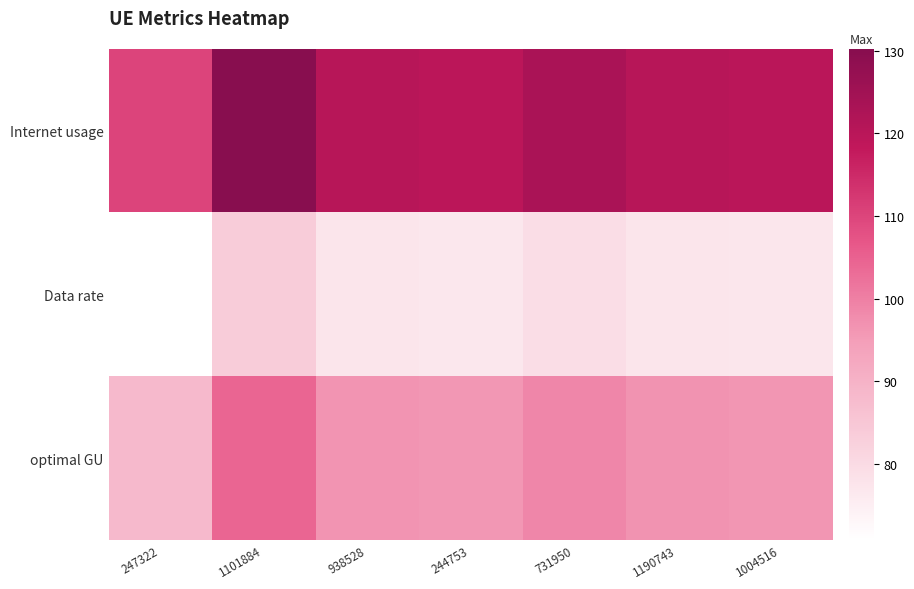

What is the difference between the highest and lowest values at 247322?

39.3